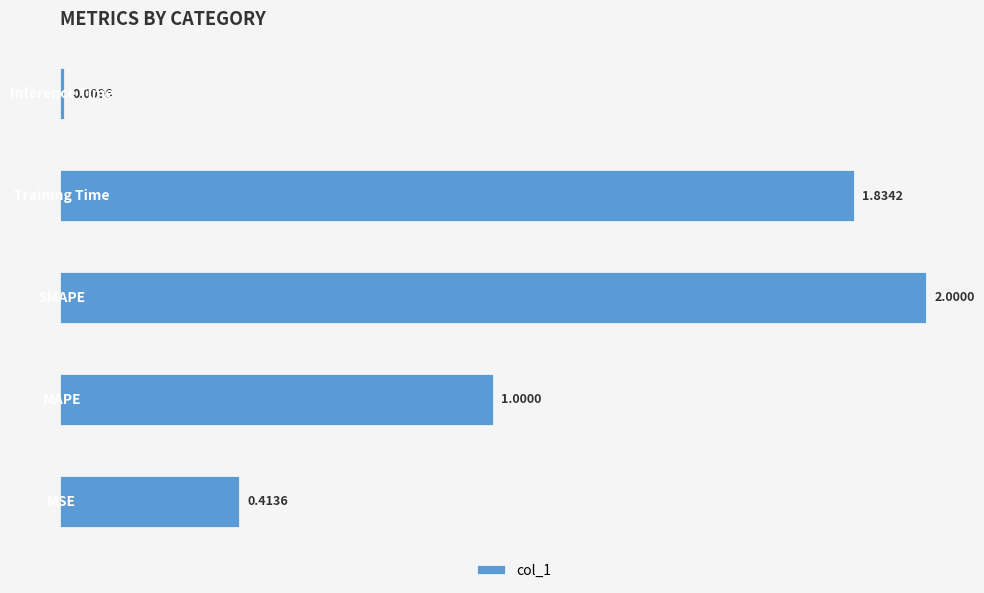

What is the average value?

1.1